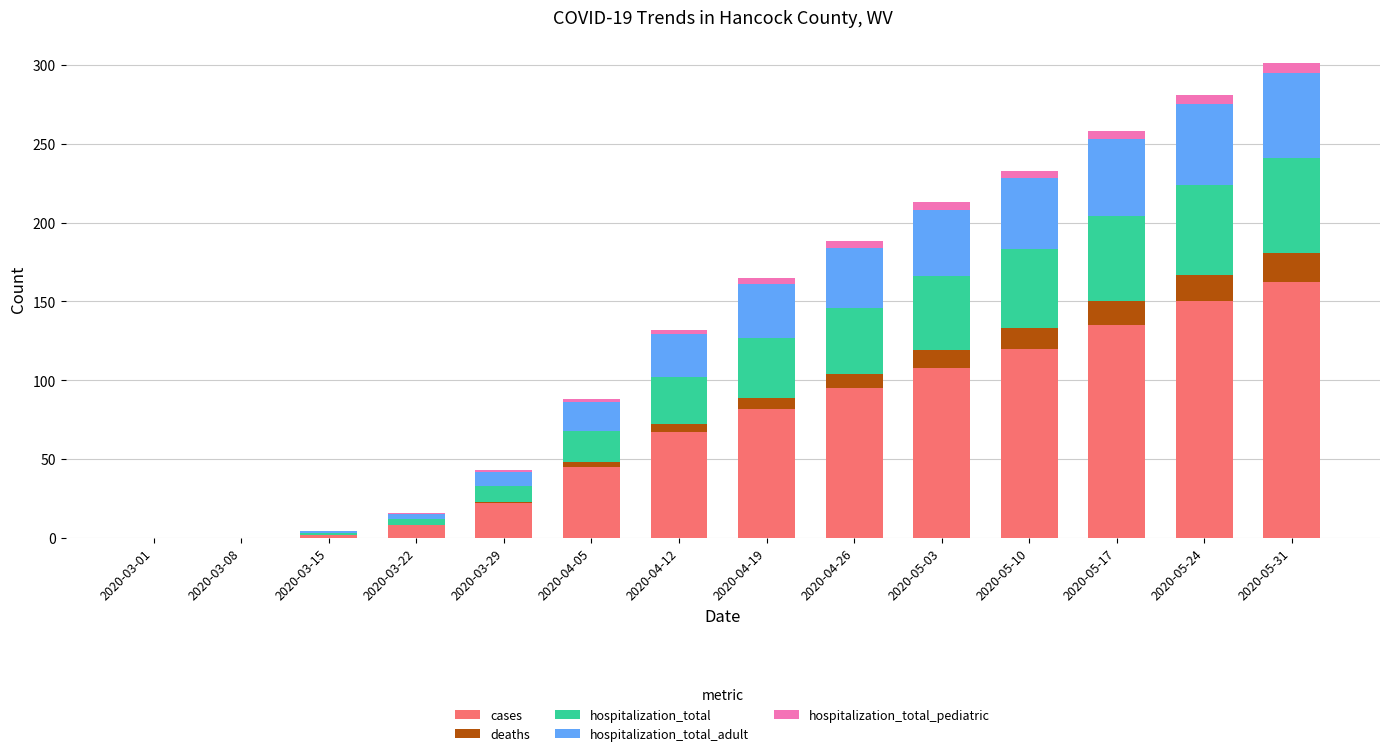

True or false: cases has a value of 162 at 2020-05-31.

True